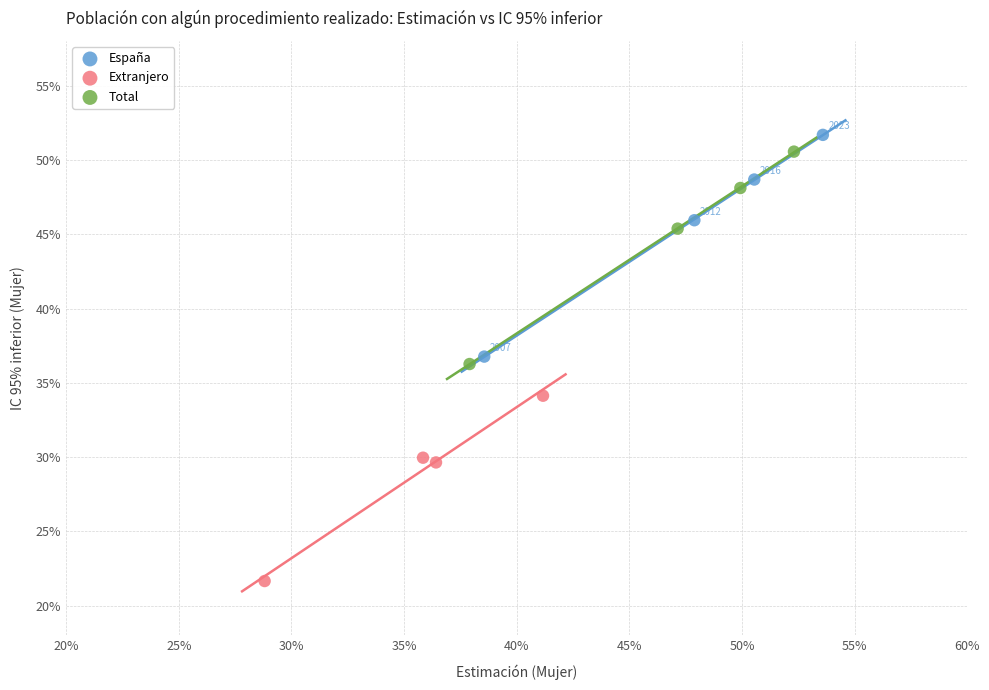

What are all the series names shown in the legend?

España, Extranjero, Total